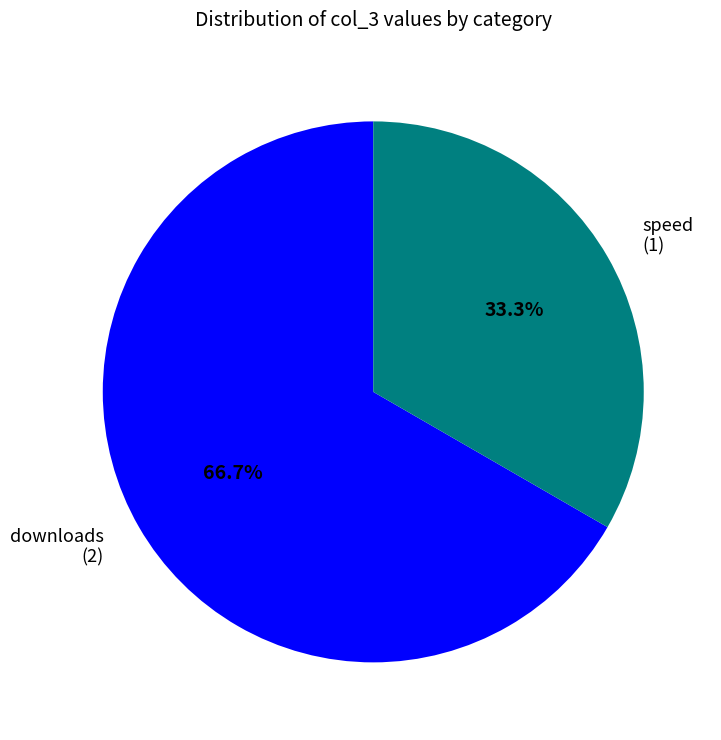

Is there any slice that represents more than half of the pie?

Yes